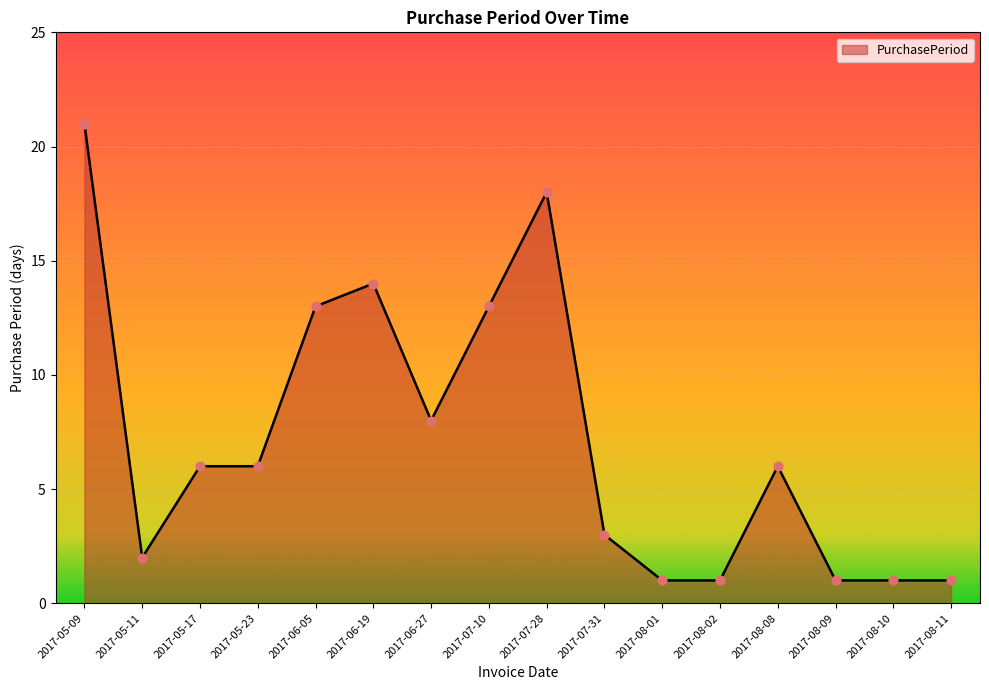

What is the change in value from 2017-06-19 to 2017-07-31?

-11